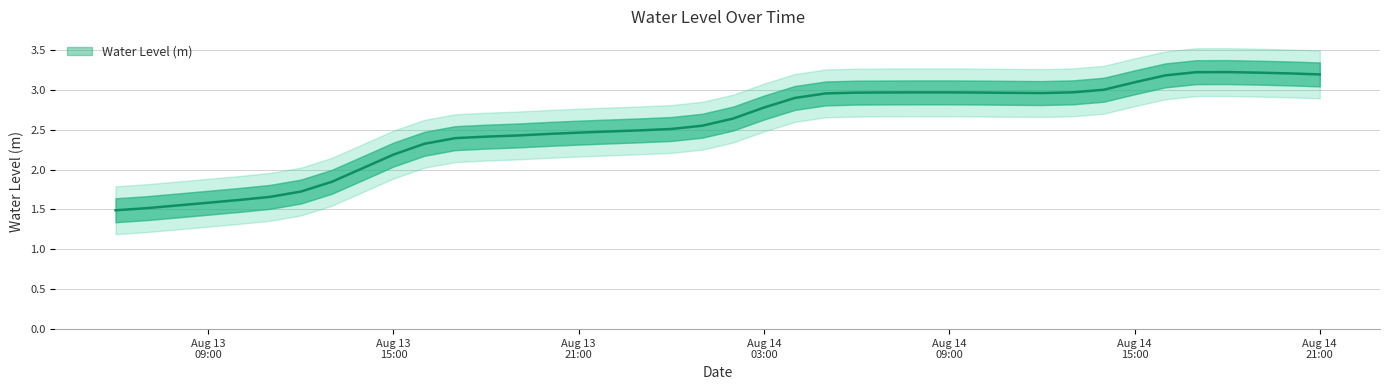

What is the label of the 19th point from the left?

2025-08-14 00:00:00